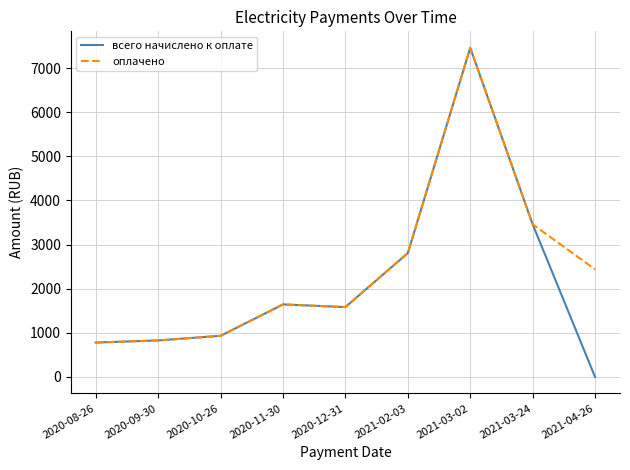

How many categories are shown in the chart?

9